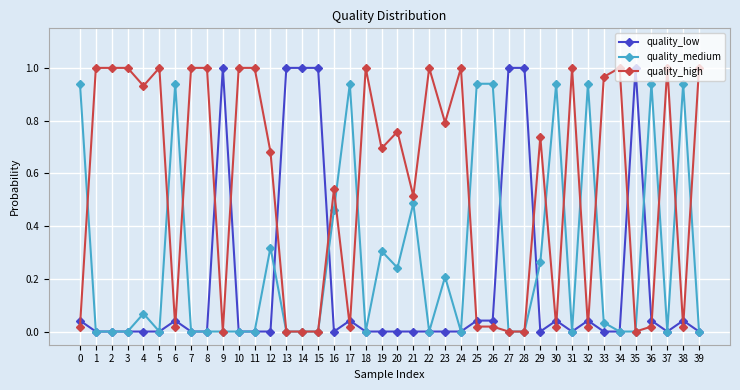

List the series in order of their overall mean, highest first.

quality_high, quality_medium, quality_low